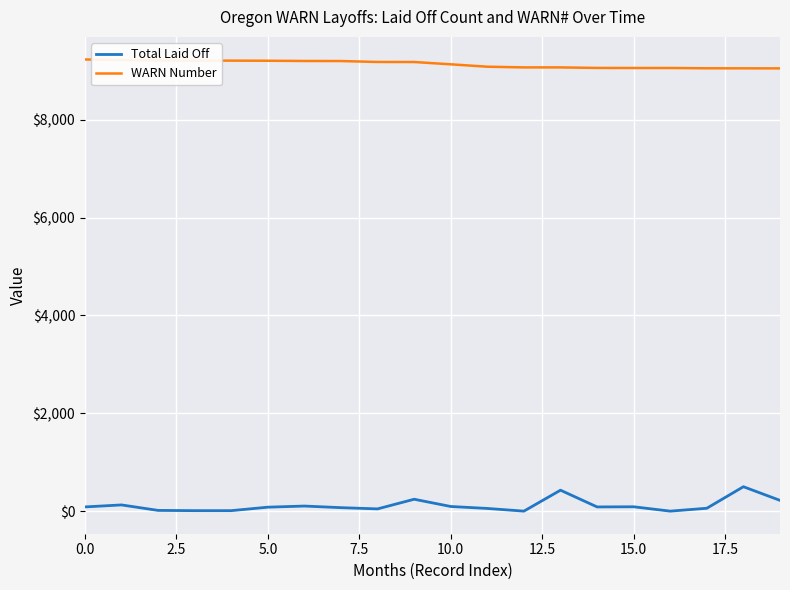

List the series in order of their overall mean, lowest first.

Total Laid Off, WARN Number